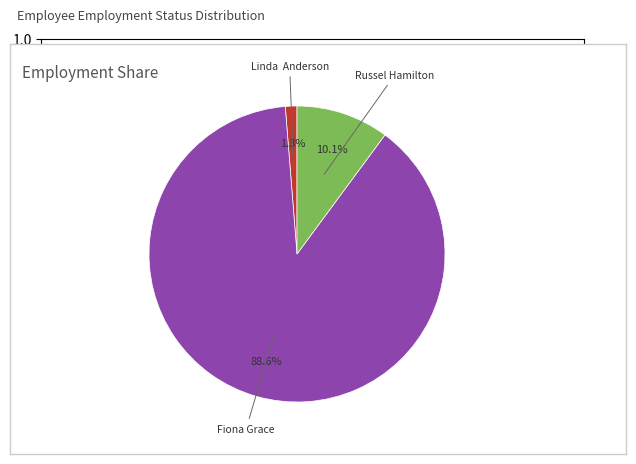

To the nearest percent, what percentage of the pie is Russel Hamilton?

10%